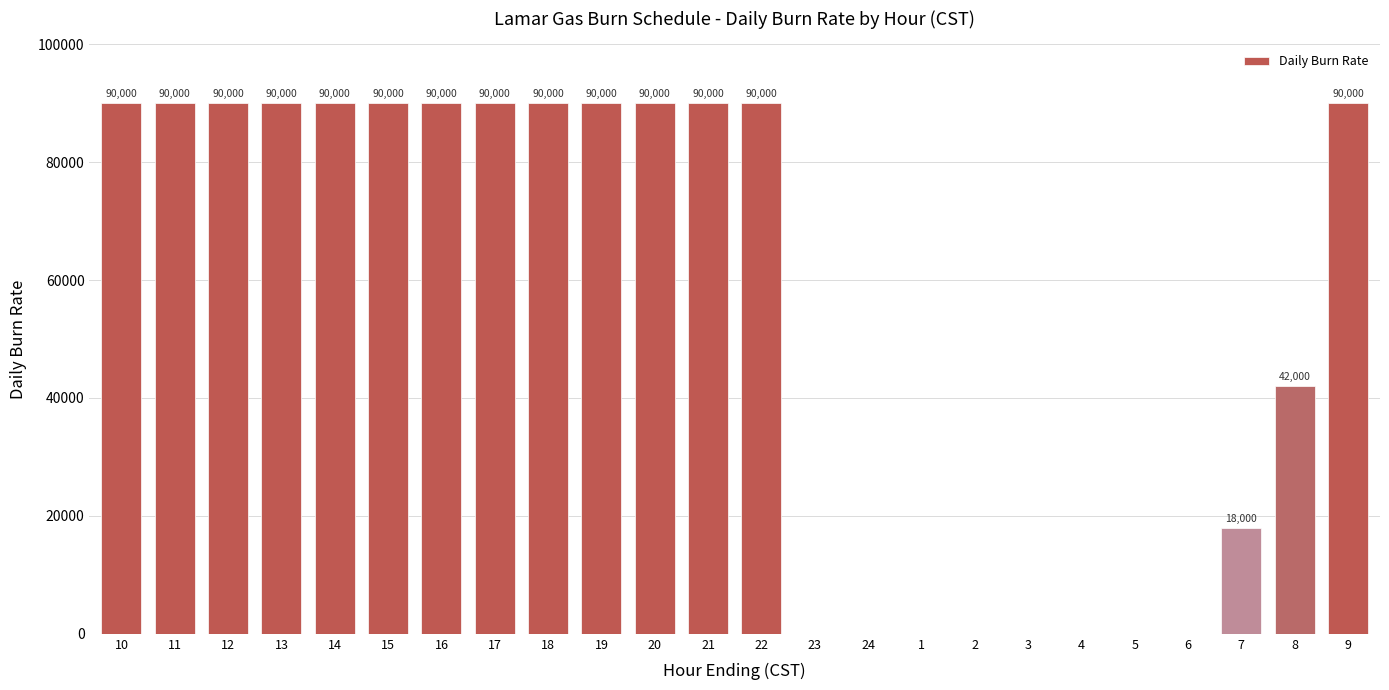

What is the sum of all values?

1320000